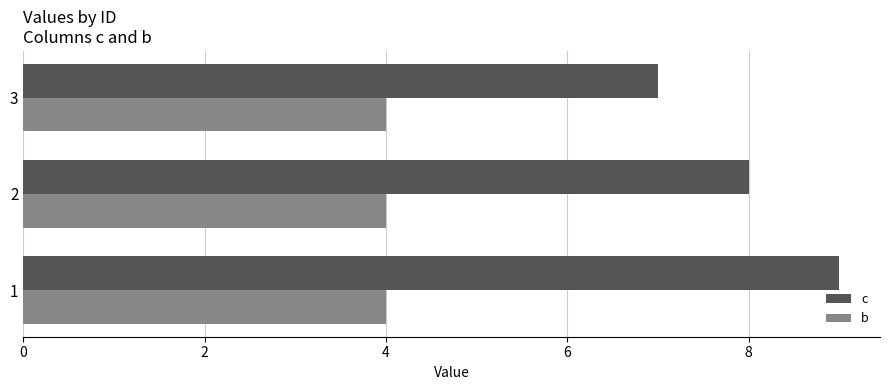

What is the minimum value shown in the chart?

4